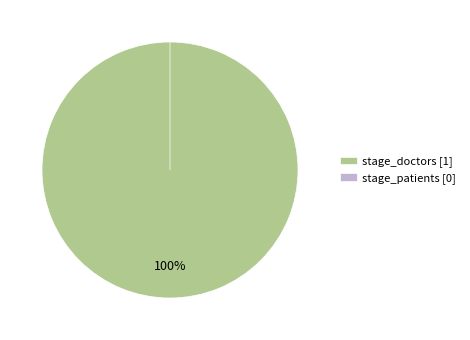

Which has a higher value, stage_doctors or stage_patients?

stage_doctors